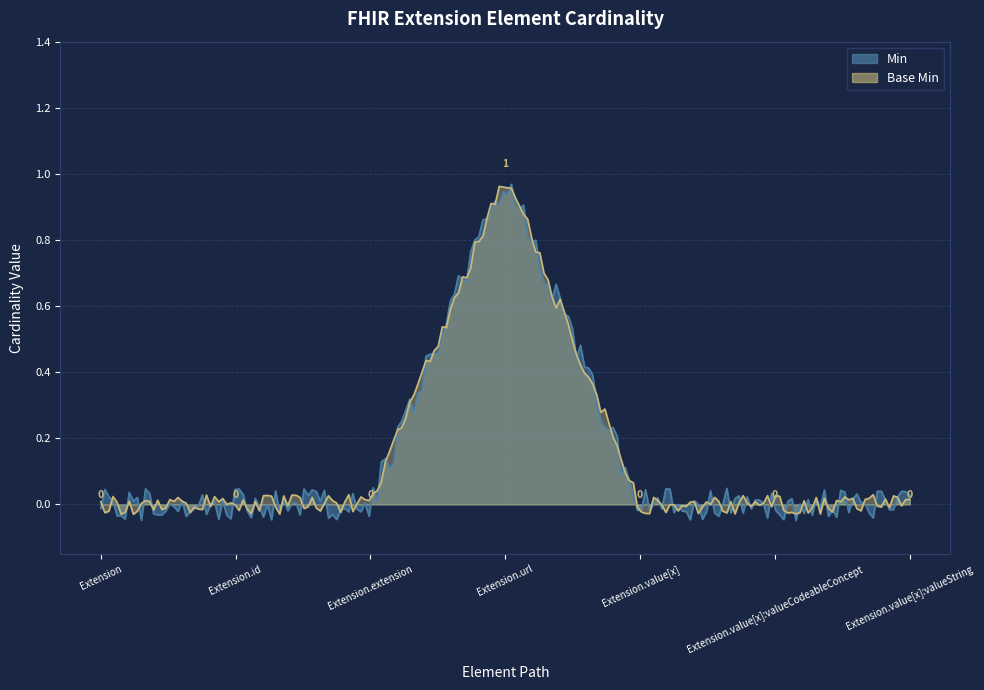

Count the Base Min values in the range 0 to 1.

7